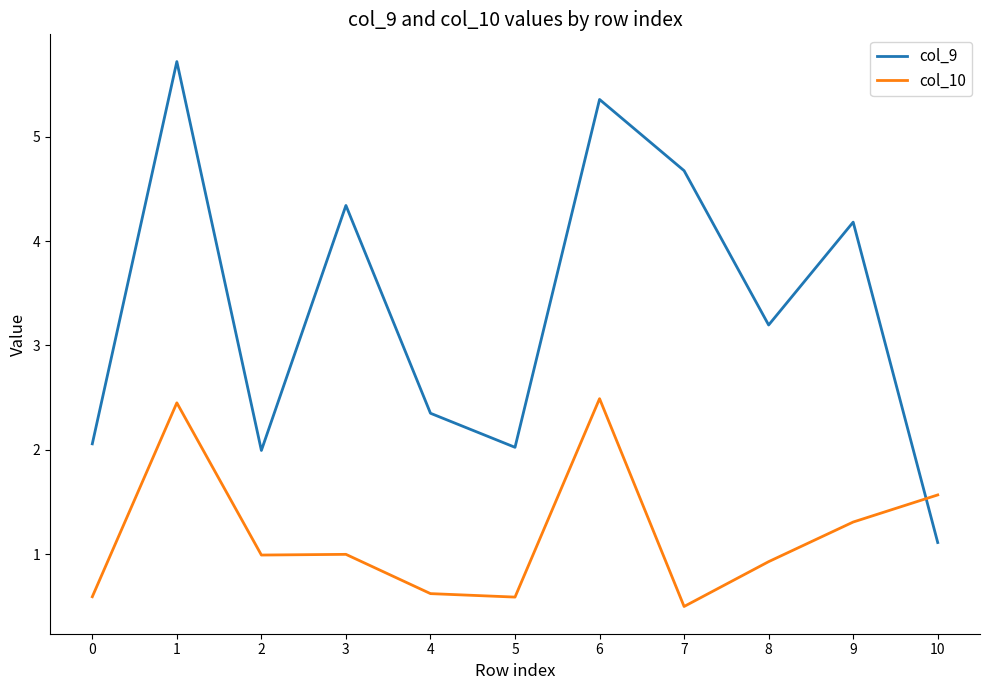

True or false: col_10 has a value of 0.5 at 7.

True